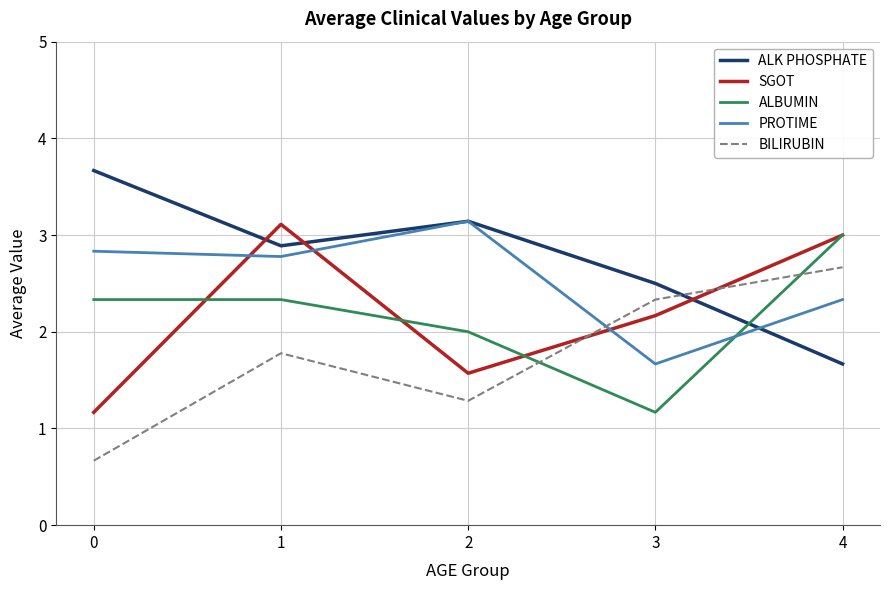

What is the maximum value for ALK PHOSPHATE?

3.7